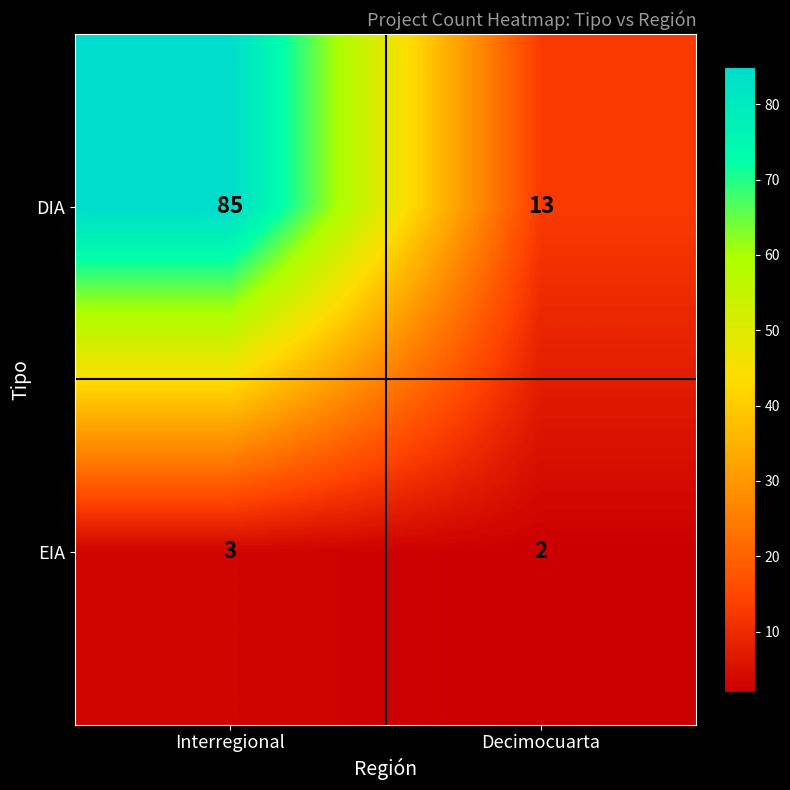

What is the total value across all series at Decimocuarta?

15